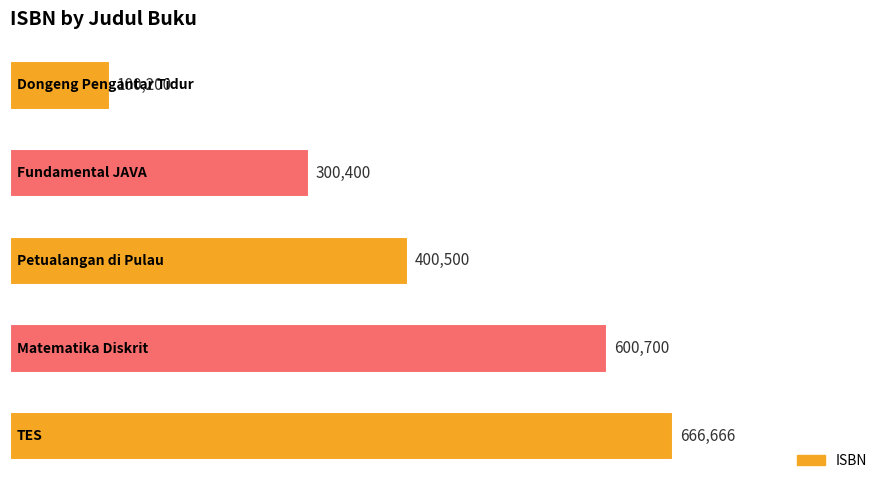

What is the value of the 2nd bar from the top?

300400